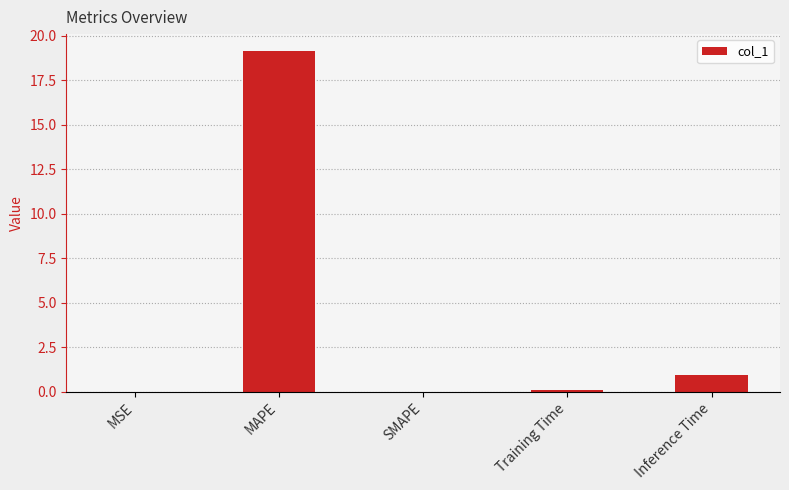

How many data points does each series have?

5